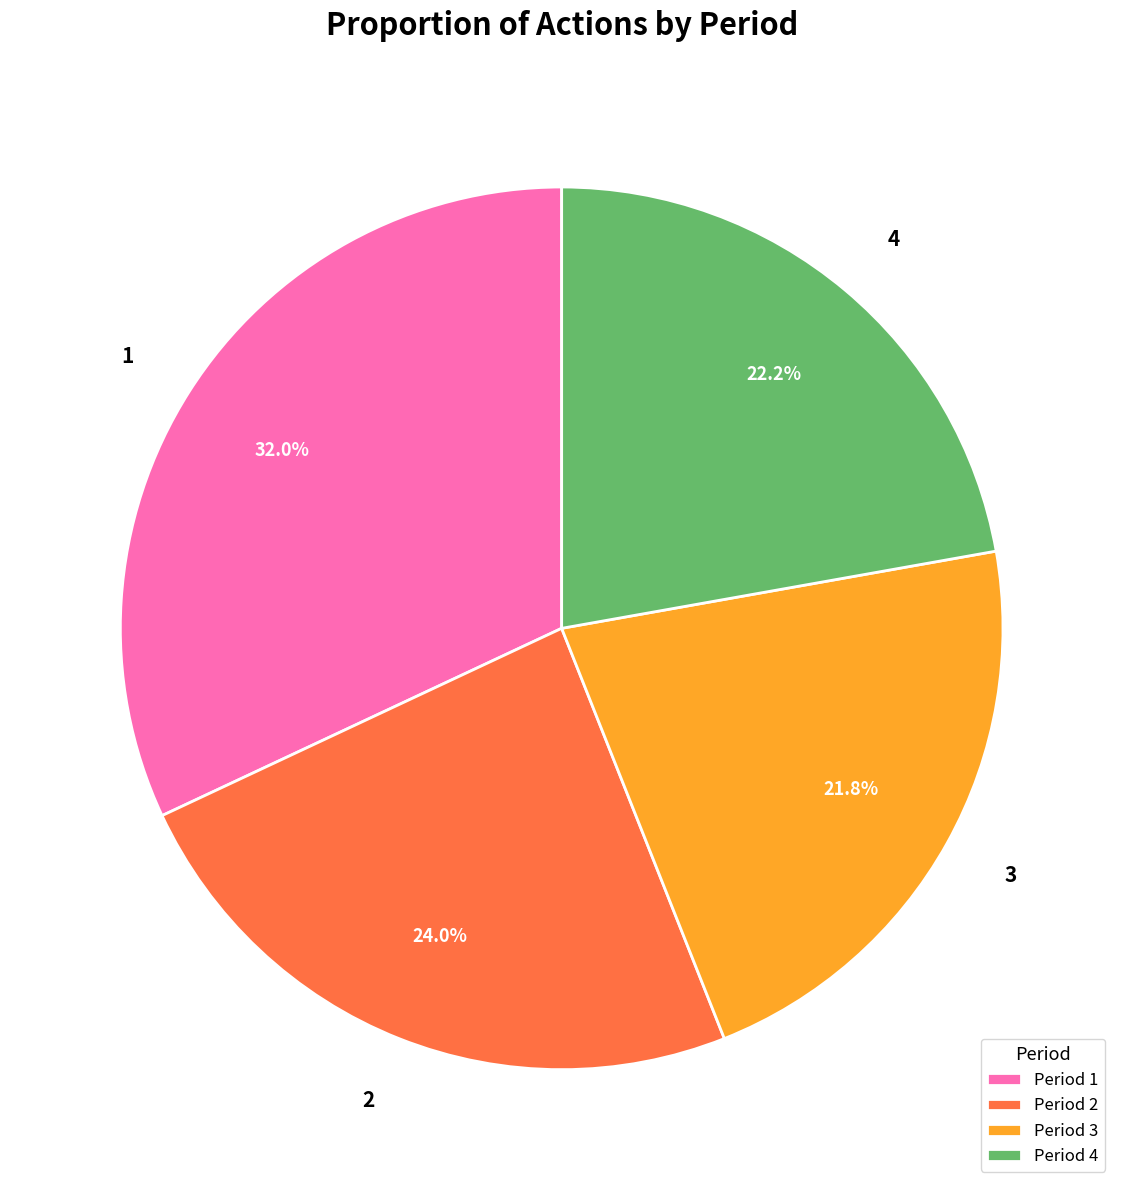

Combined, what portion of the pie is 1 and 2?

56.0%